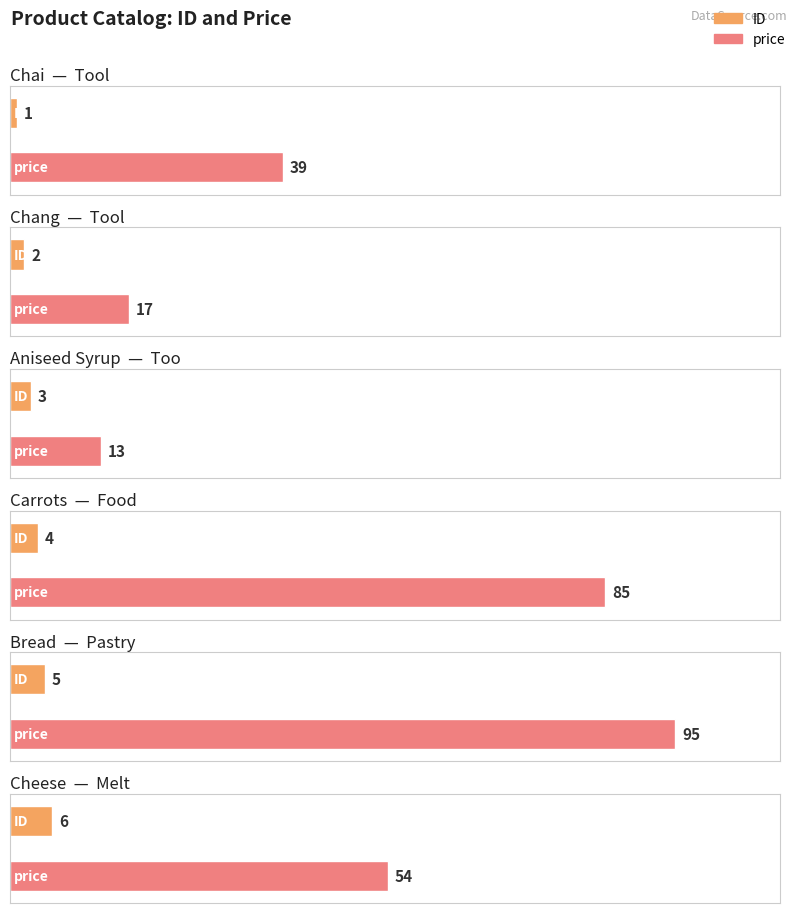

Reading left to right, what are all the values shown in this chart?

ID: Tool=1	Tool=2	Too=3	Food=4	Pastry=5	Melt=6
price: Tool=39	Tool=17	Too=13	Food=85	Pastry=95	Melt=54